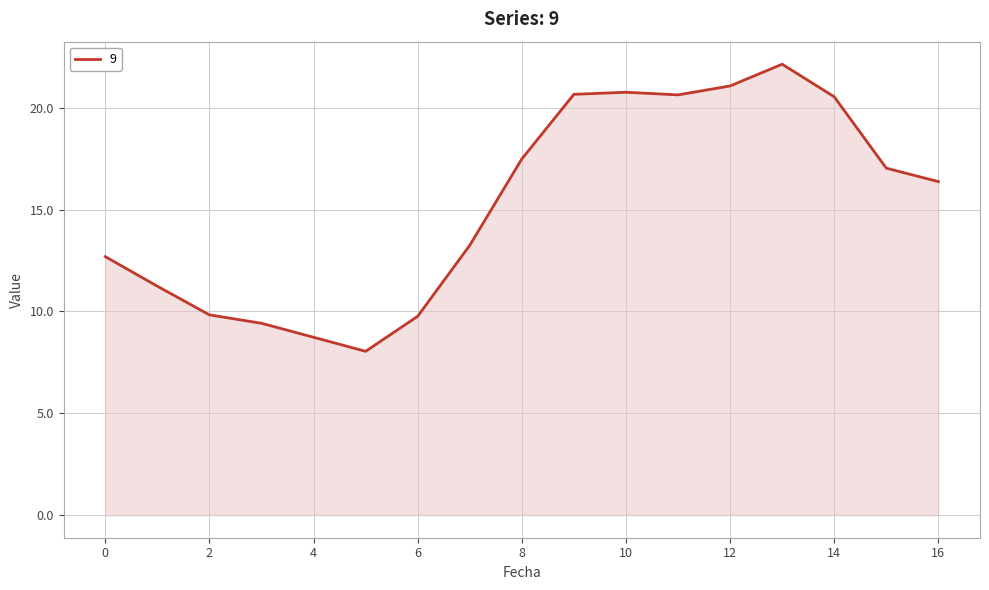

What is the difference between the maximum and minimum values?

14.1